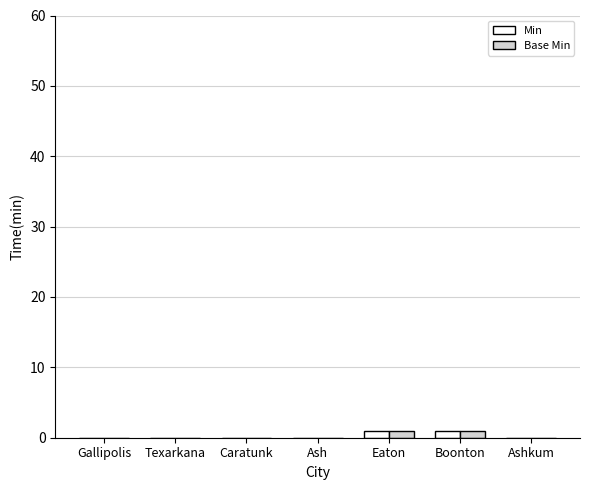

Is it true that Min equals 0 at Ashkum?

True